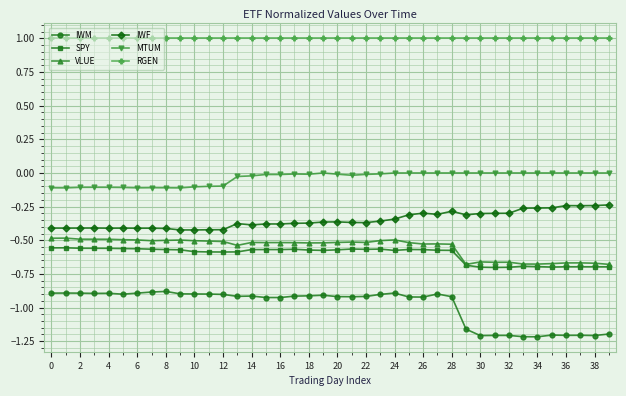

List the series in order of their peak value, lowest first.

IWM, SPY, VLUE, IWF, MTUM, RGEN